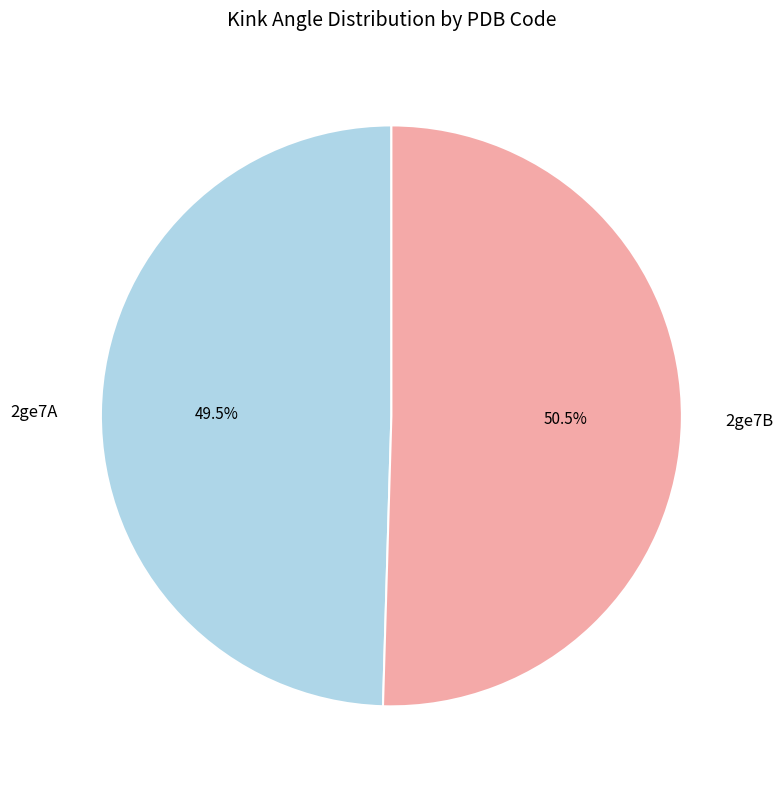

Is 2ge7A the majority of the pie?

No